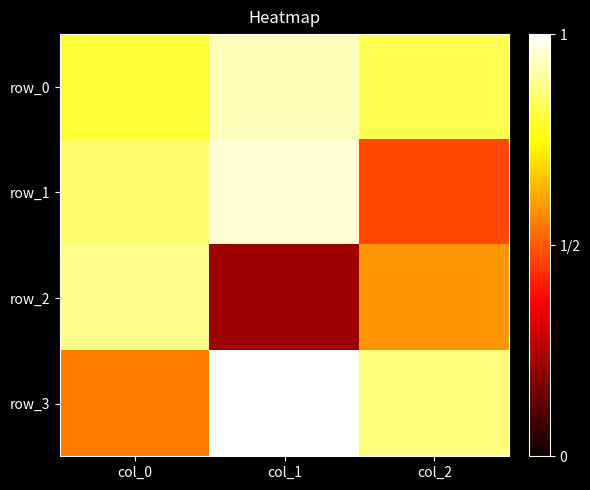

What is the minimum value for row_0?

0.8